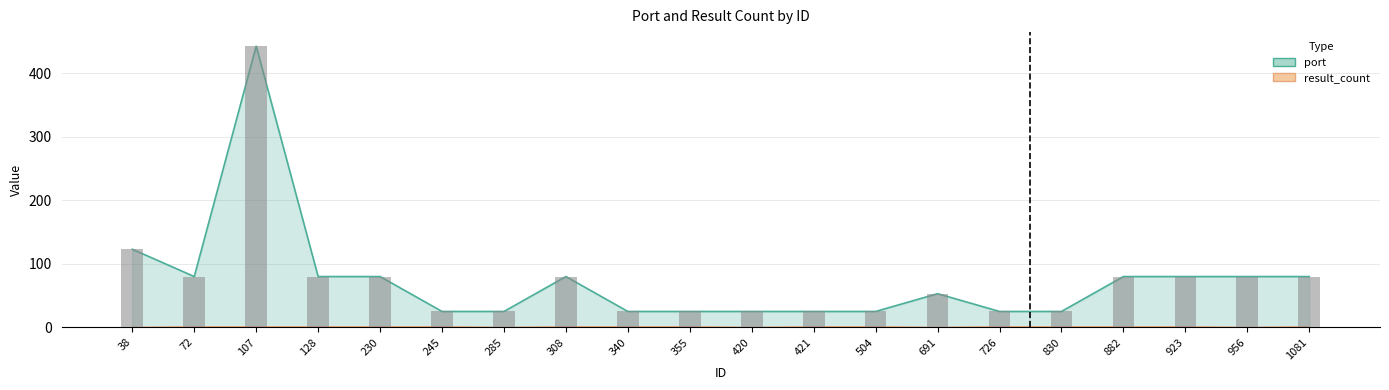

What is the difference between the maximum and minimum values in the port series?

418